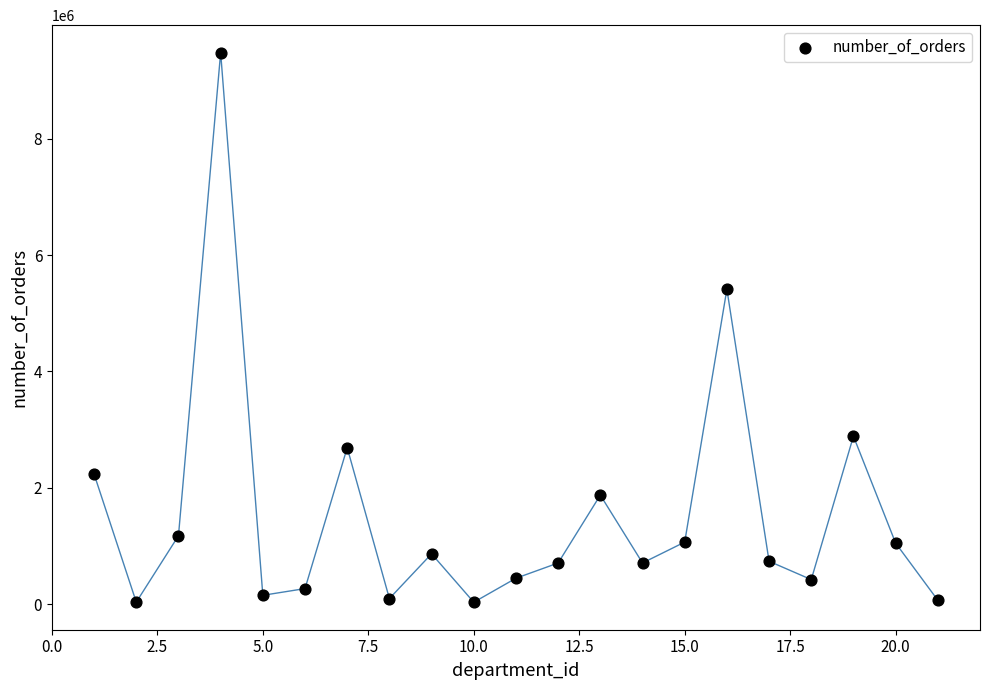

What Y value in the scatter plot is closest to 4756932?

5414016